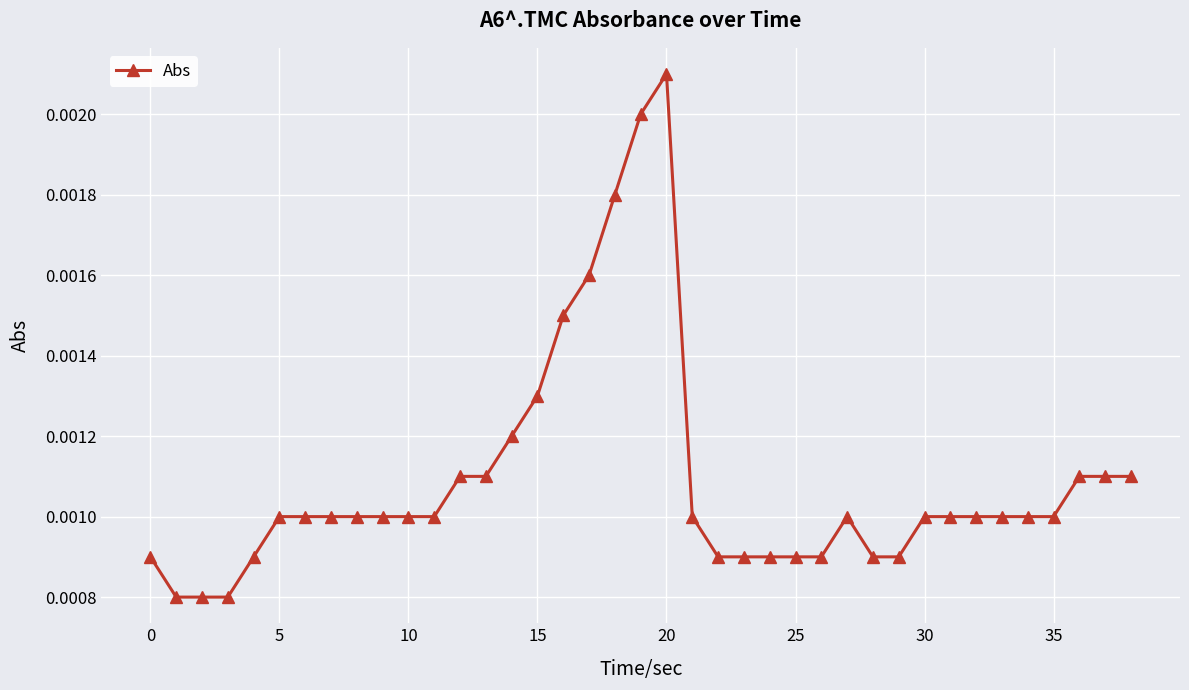

True or false: the data has more than 1 interior local peaks.

True